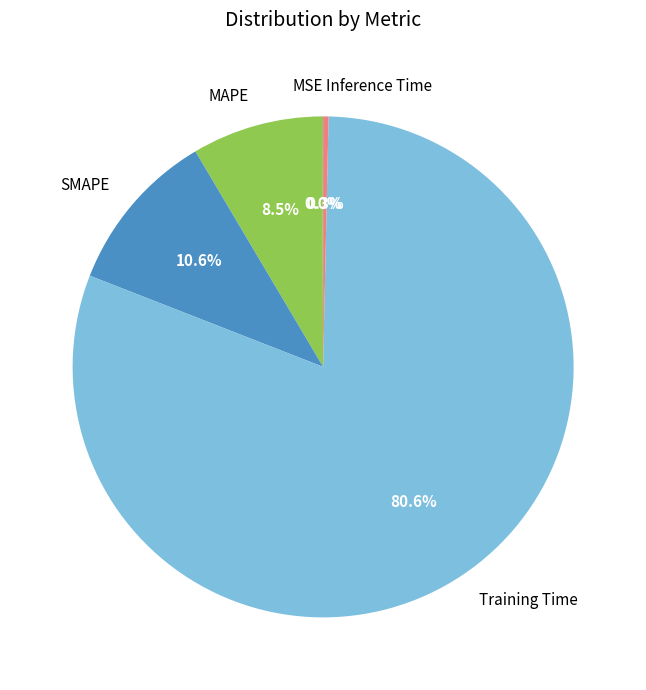

To the nearest percent, what is the difference between the largest and smallest slice percentages?

81%